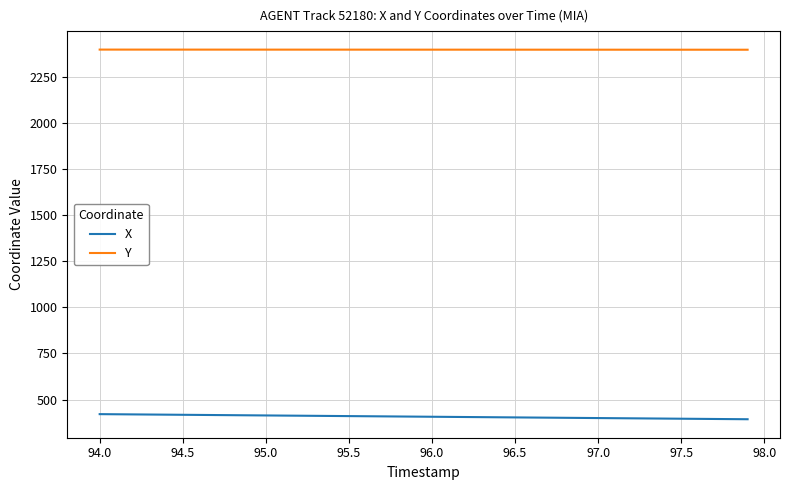

List the series in order of their peak value, highest first.

Y, X